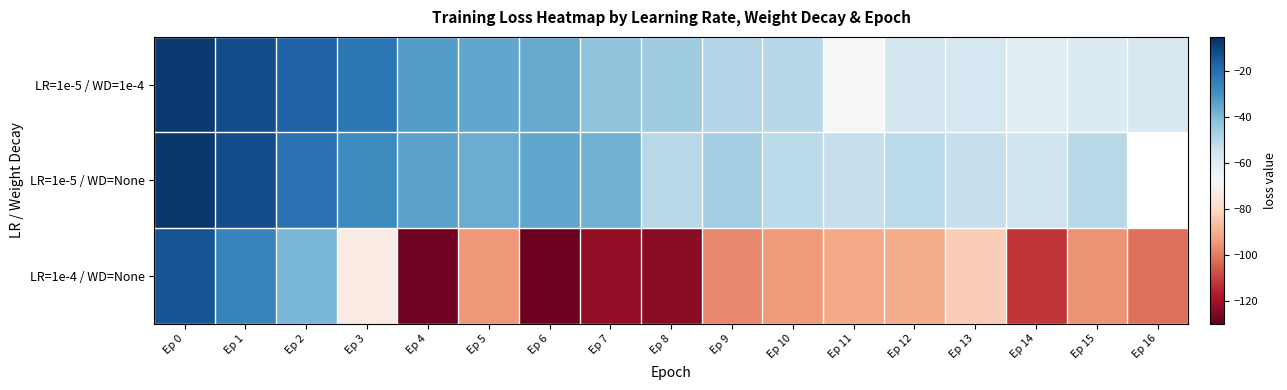

What is the difference between the highest and lowest values at Ep 11?

38.2